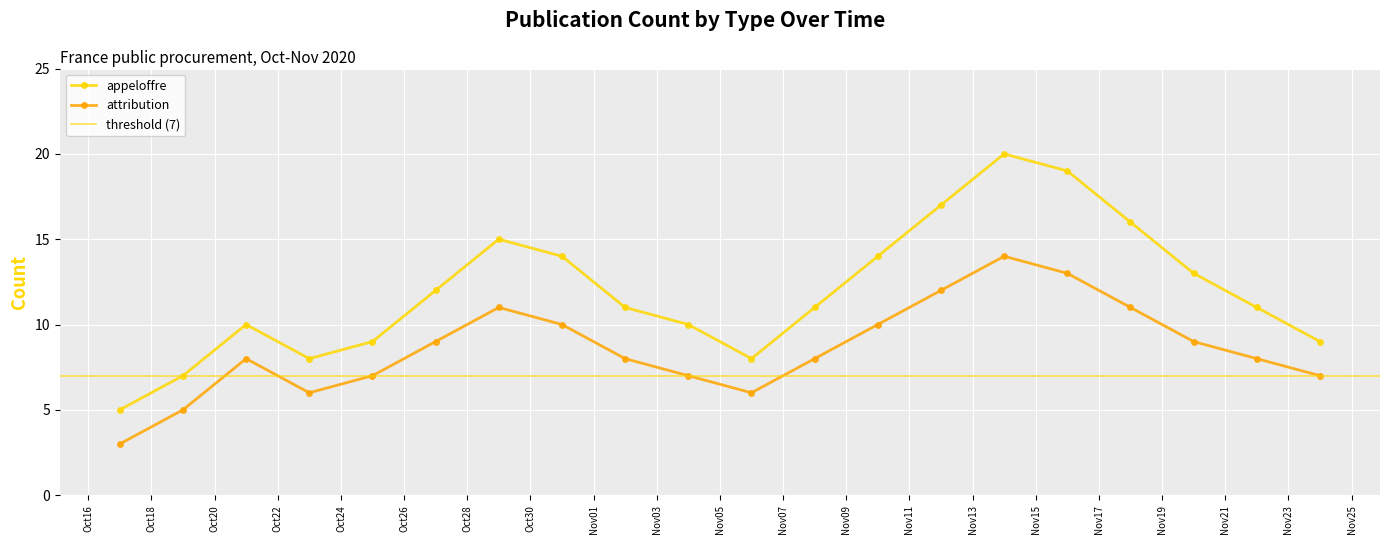

Rank the series by their maximum value, from lowest to highest.

attribution, appeloffre